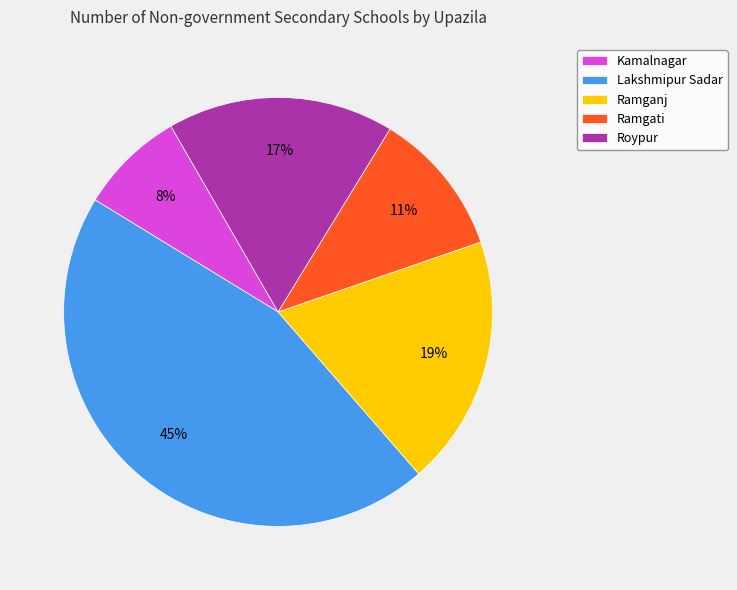

Which slice is the largest?

Lakshmipur Sadar